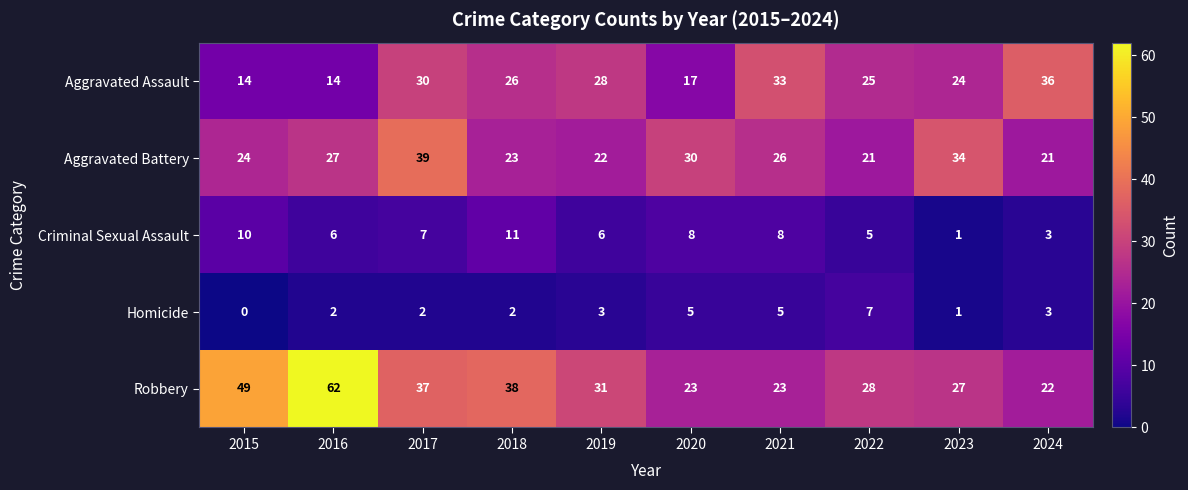

What is the greatest value displayed?

62